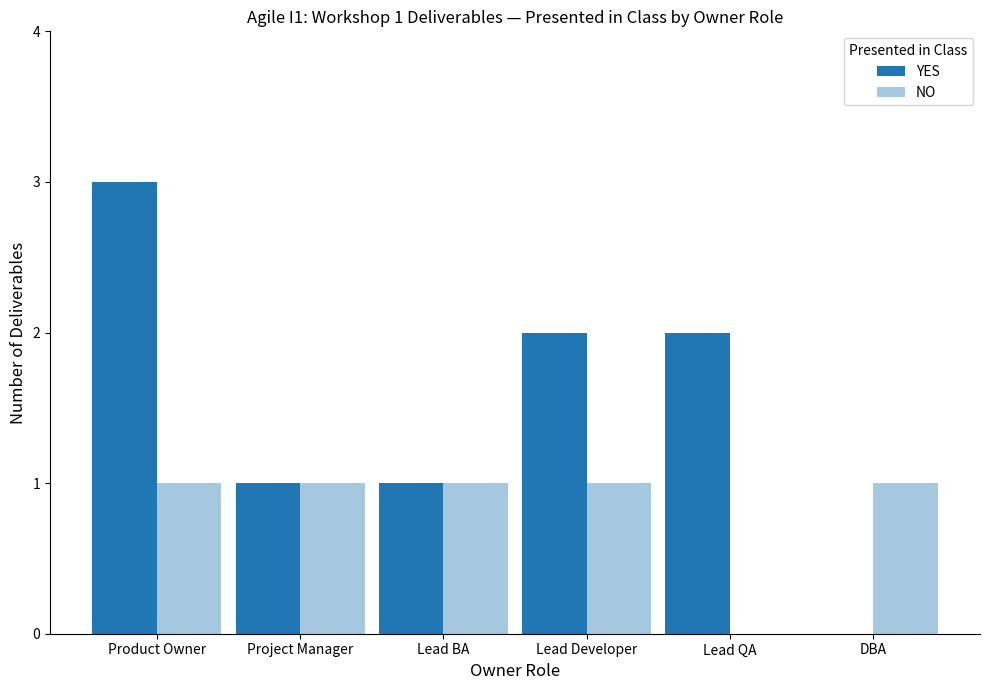

How many groups of bars are there?

6